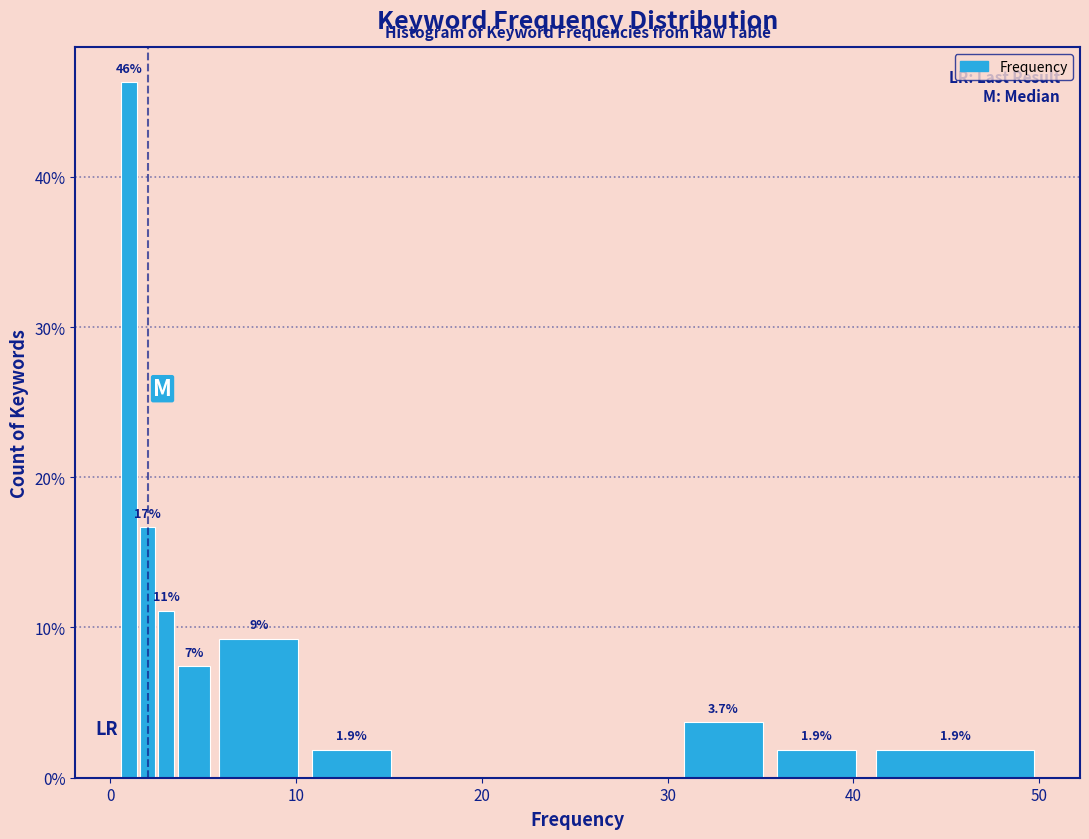

Around what value on the x-axis is the tallest bar? Give the approximate position of its centre, as read against the axis.

1